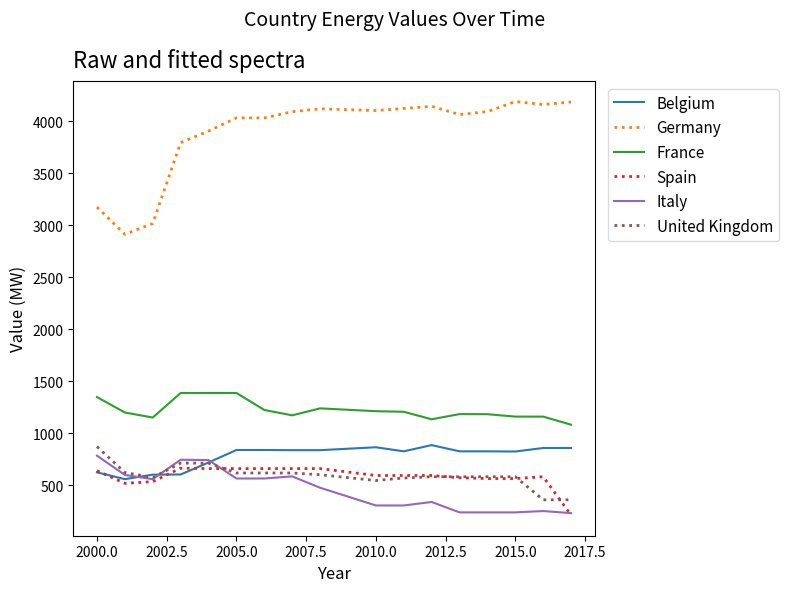

How many values in the United Kingdom series exceed 583?

12